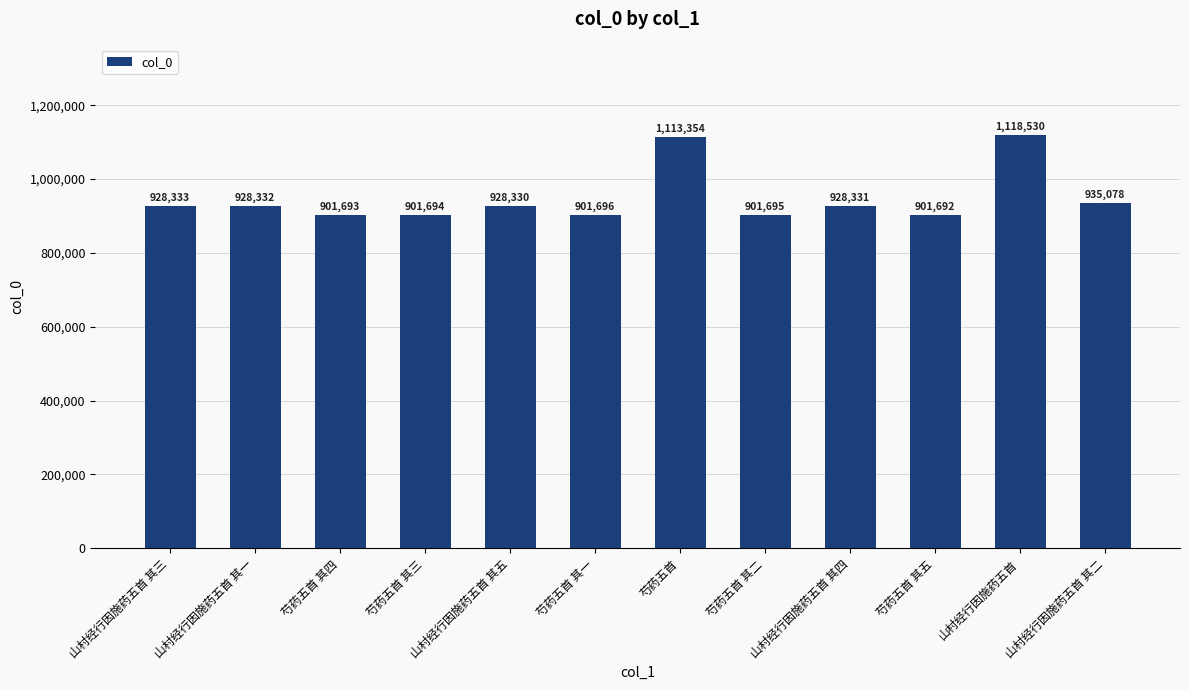

The chart shows a value of 901694 at 芍药五首 其三. True or false?

True